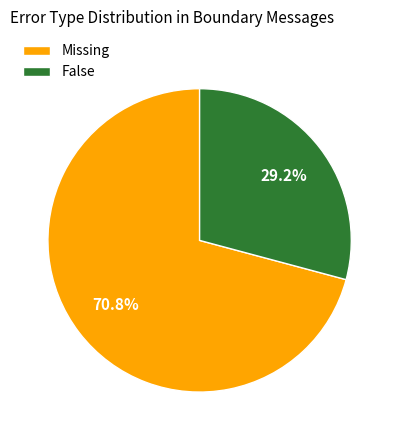

The False slice represents 29% of the pie. True or false?

True